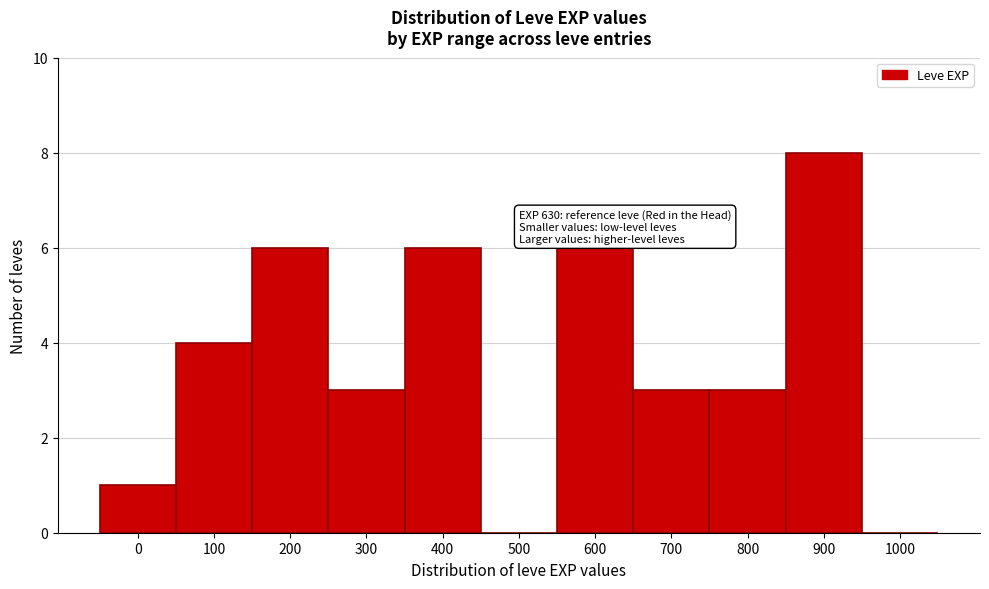

Reading right to left, transcribe all the data shown in this chart.

1000=0	900=8	800=3	700=3	600=6	500=0	400=6	300=3	200=6	100=4	0=1